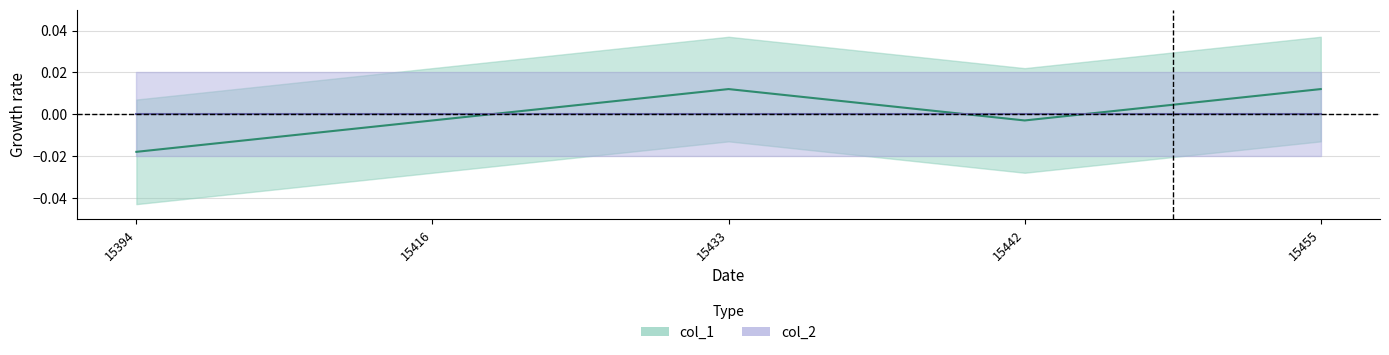

Does the chart have visible grid lines?

Yes